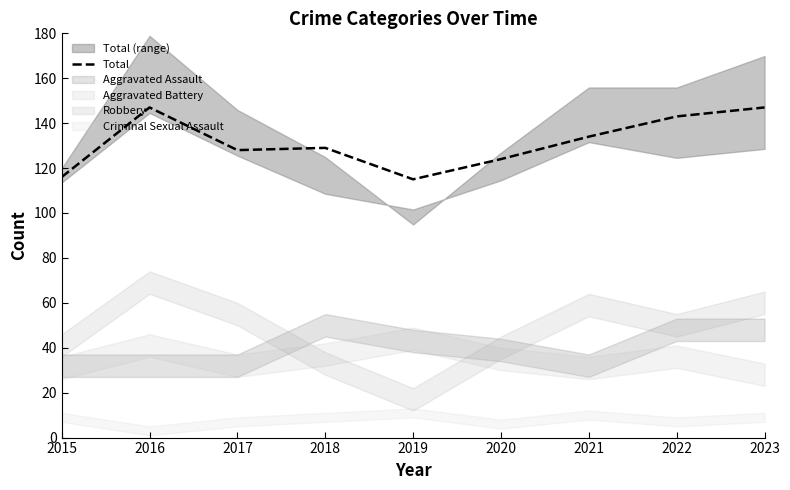

Rank the categories by value from lowest to highest.

2019, 2015, 2020, 2017, 2018, 2021, 2022, 2016, 2023